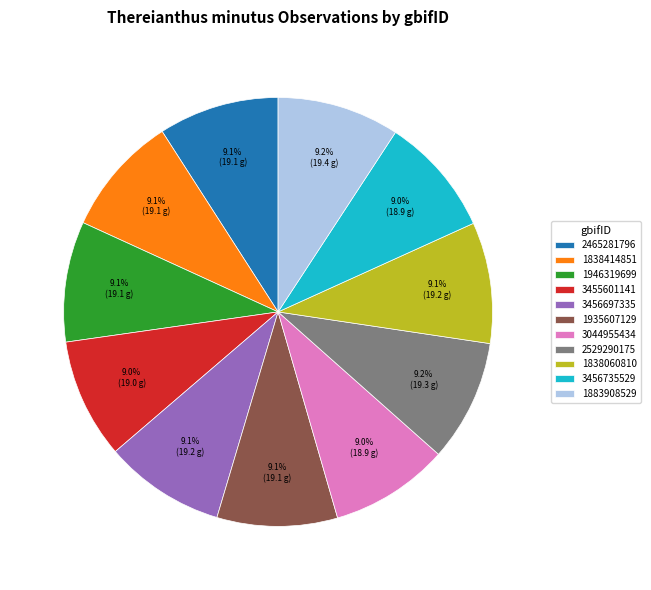

What is the ratio of the value at 2465281796 to the value at 1935607129?

1.0